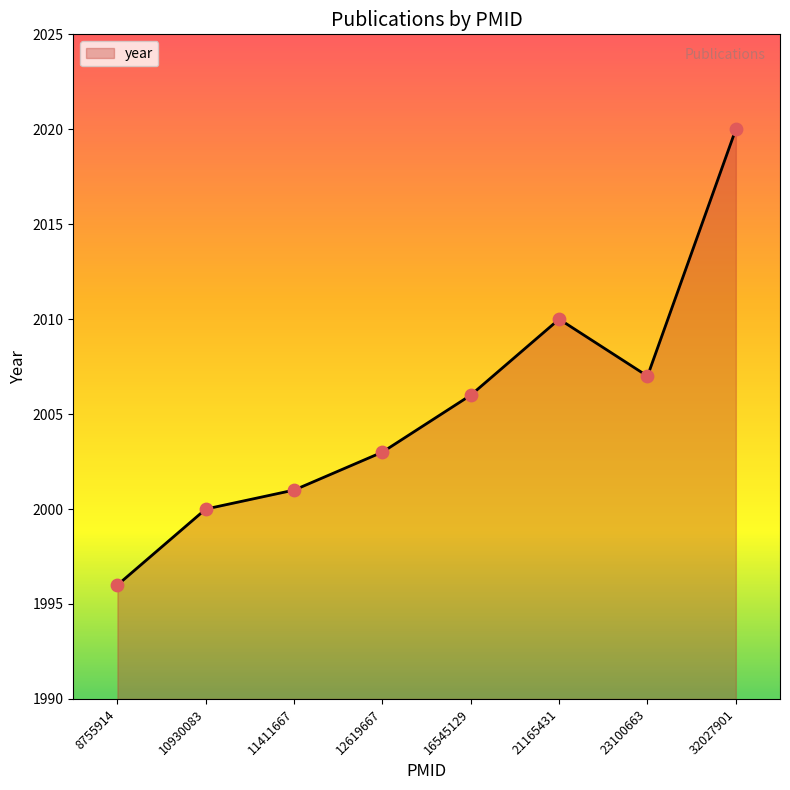

Between 10930083 and 23100663, which is larger?

23100663